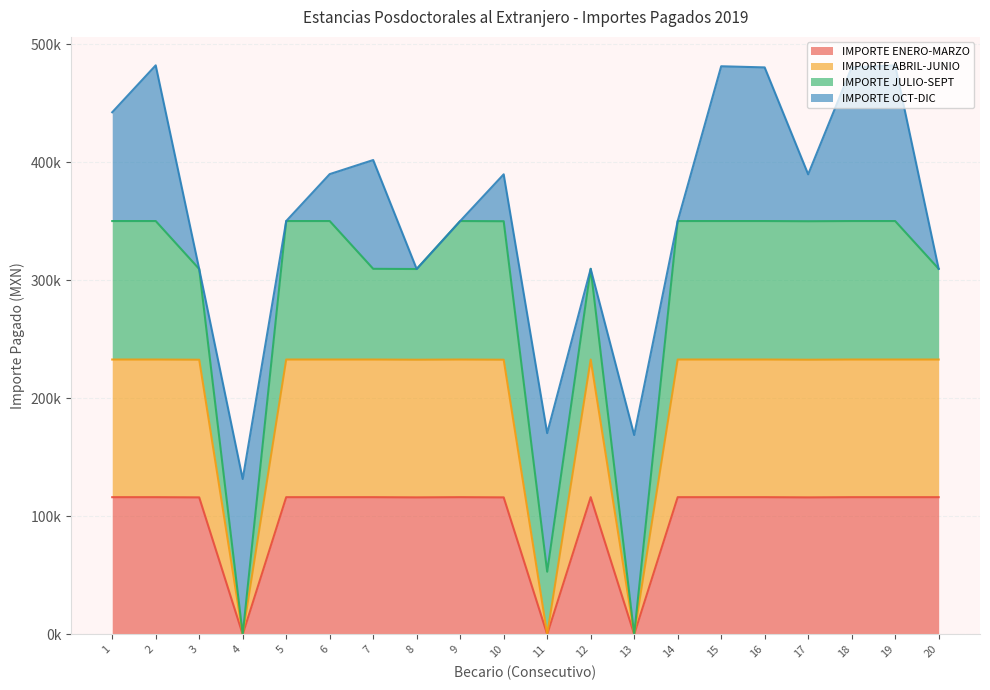

What is the value of the IMPORTE ABRIL-JUNIO point at the 2nd from the left?

232847.0